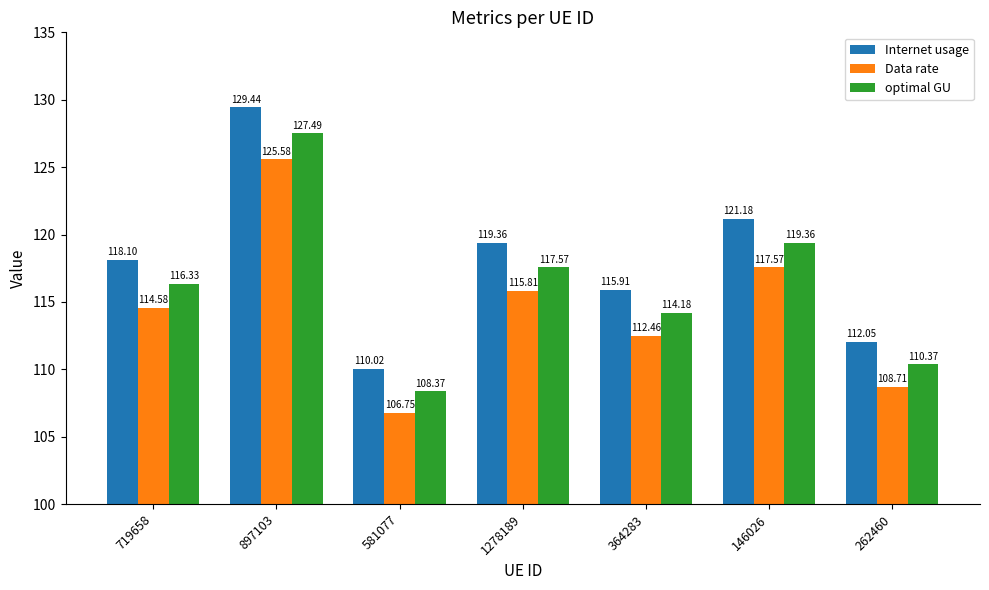

What is the approximate value of Data rate at 262460?

108.7